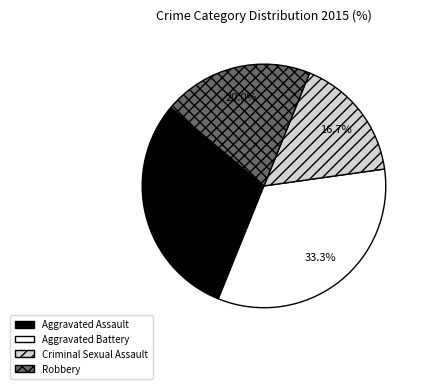

Does Aggravated Battery account for over 50% of the chart?

No